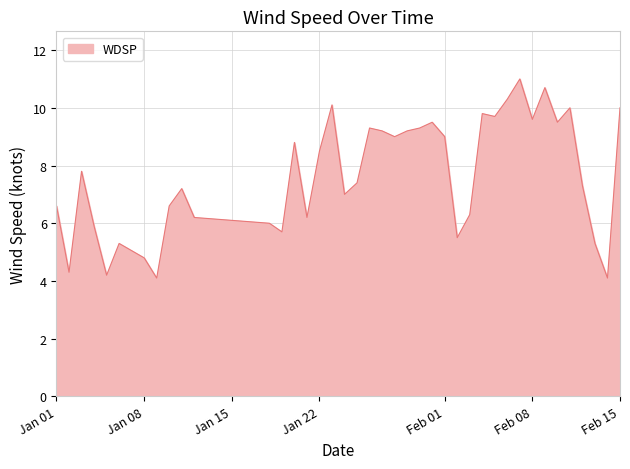

What is the minimum value shown in the chart?

4.1